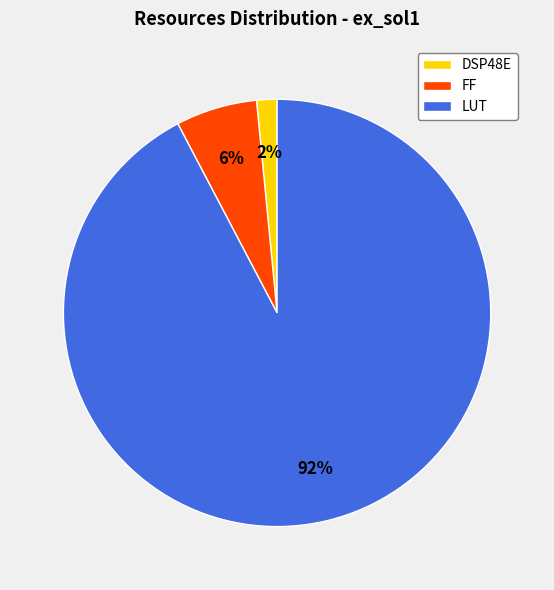

Is the sum of FF and DSP48E greater than half?

No